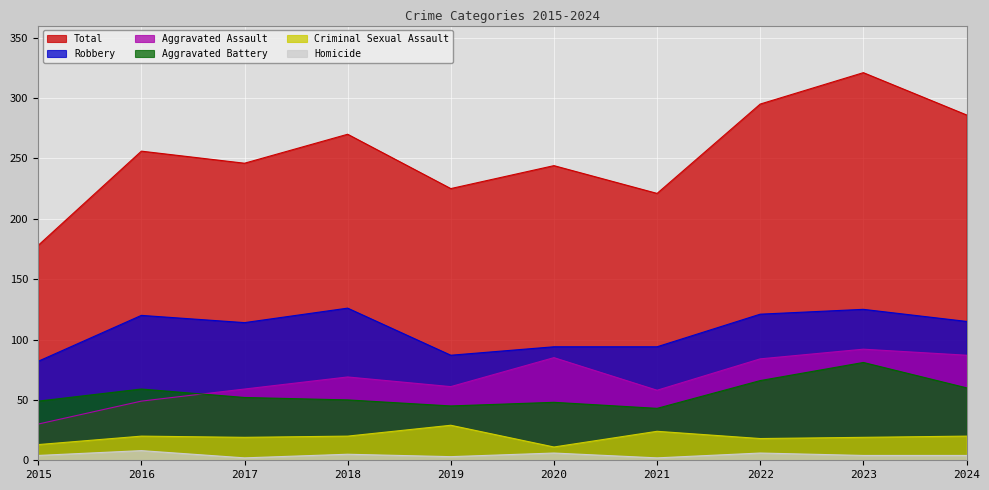

What are all the series names shown in the legend?

Total, Robbery, Aggravated Assault, Aggravated Battery, Criminal Sexual Assault, Homicide